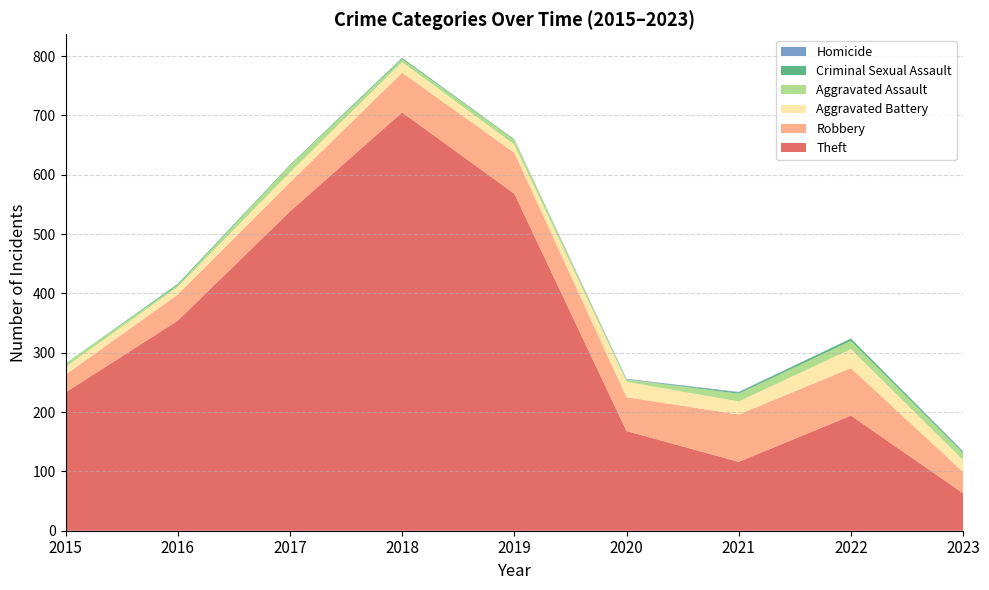

Reading right to left, list all the values displayed in this chart.

Theft: 63	194	116	168	568	705	538	354	233
Robbery: 36	80	80	57	69	67	49	44	30
Aggravated Battery: 20	32	22	26	14	18	17	13	13
Aggravated Assault: 12	14	13	4	8	5	12	3	6
Criminal Sexual Assault: 2	4	2	0	1	2	1	2	0
Homicide: 1	0	1	1	0	0	0	0	0